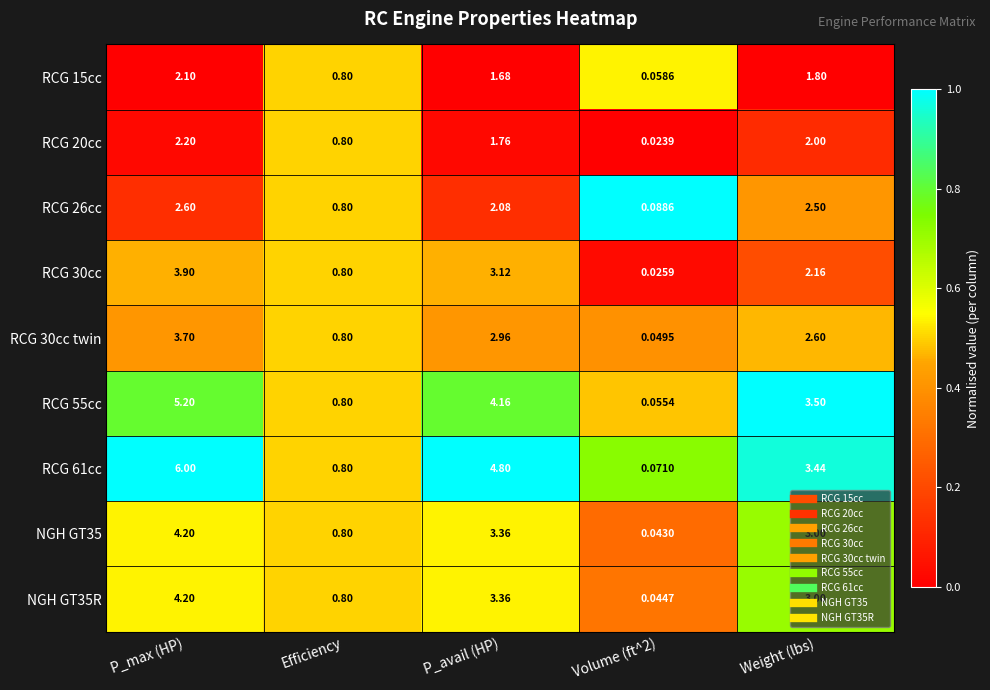

At which label does RCG 30cc first exceed 2?

P_max (HP)